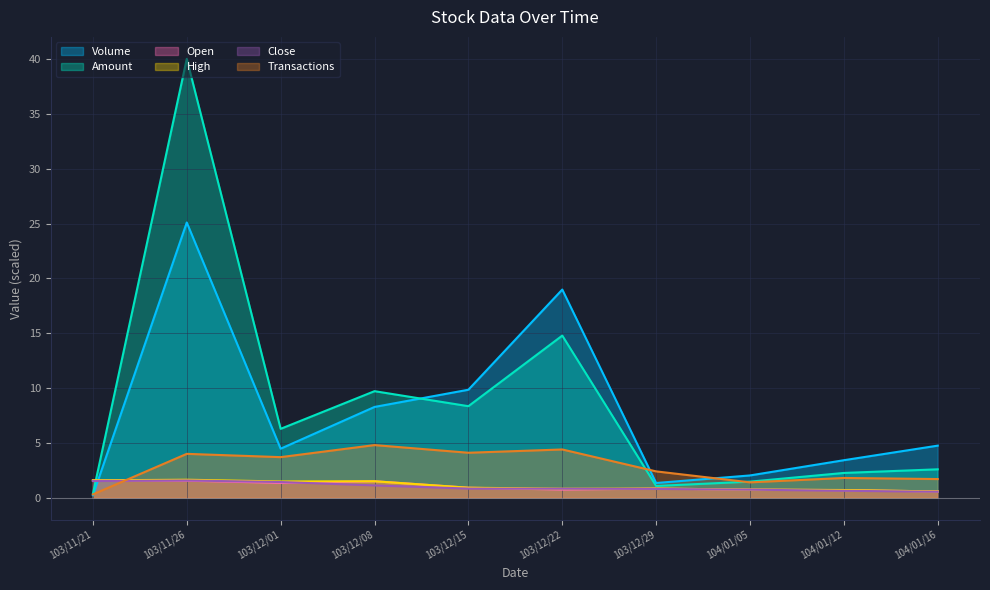

Is the value of Transactions at 103/12/22 greater than the value of Amount at 103/12/22?

No